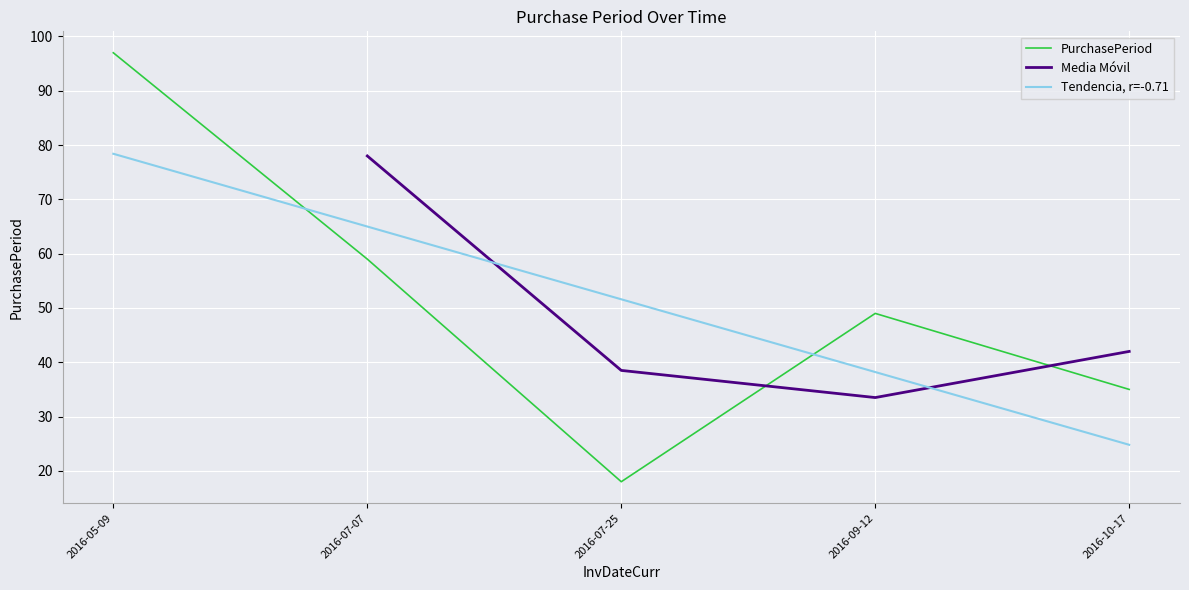

What is the difference between the values at 2016-07-25 and 2016-05-09?

79